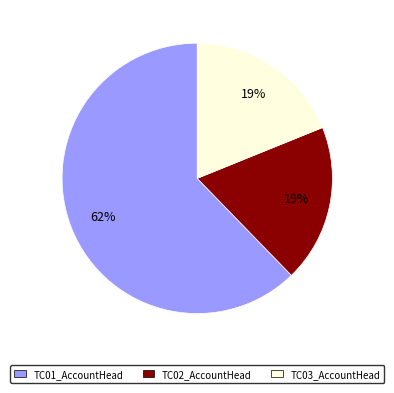

Do TC01_AccountHead and TC02_AccountHead together represent more than half of the pie?

Yes